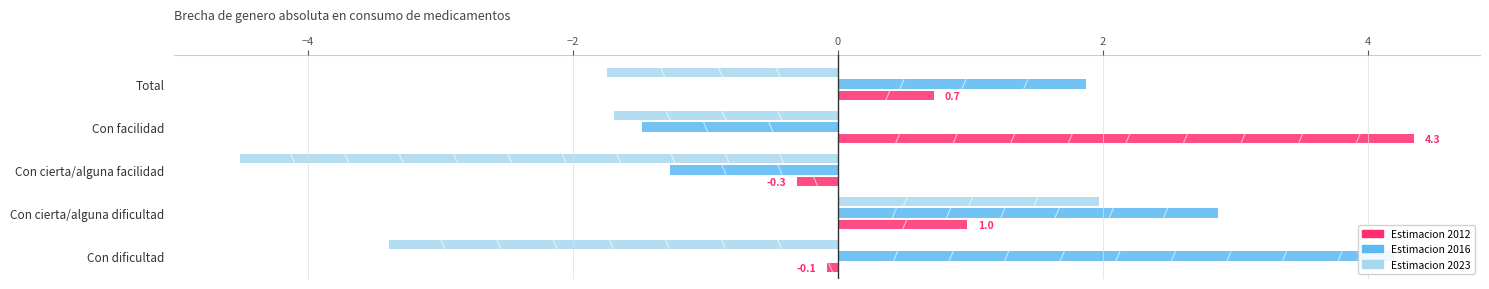

Reading left to right, list all the values displayed in this chart.

Estimacion_2012: Con dificultad=-0.1	Con cierta/alguna dificultad=1.0	Con cierta/alguna facilidad=-0.3	Con facilidad=4.3	Total=0.7
Estimacion_2016: Con dificultad=4.2	Con cierta/alguna dificultad=2.9	Con cierta/alguna facilidad=-1.3	Con facilidad=-1.5	Total=1.9
Estimacion_2023: Con dificultad=-3.4	Con cierta/alguna dificultad=2.0	Con cierta/alguna facilidad=-4.5	Con facilidad=-1.7	Total=-1.7